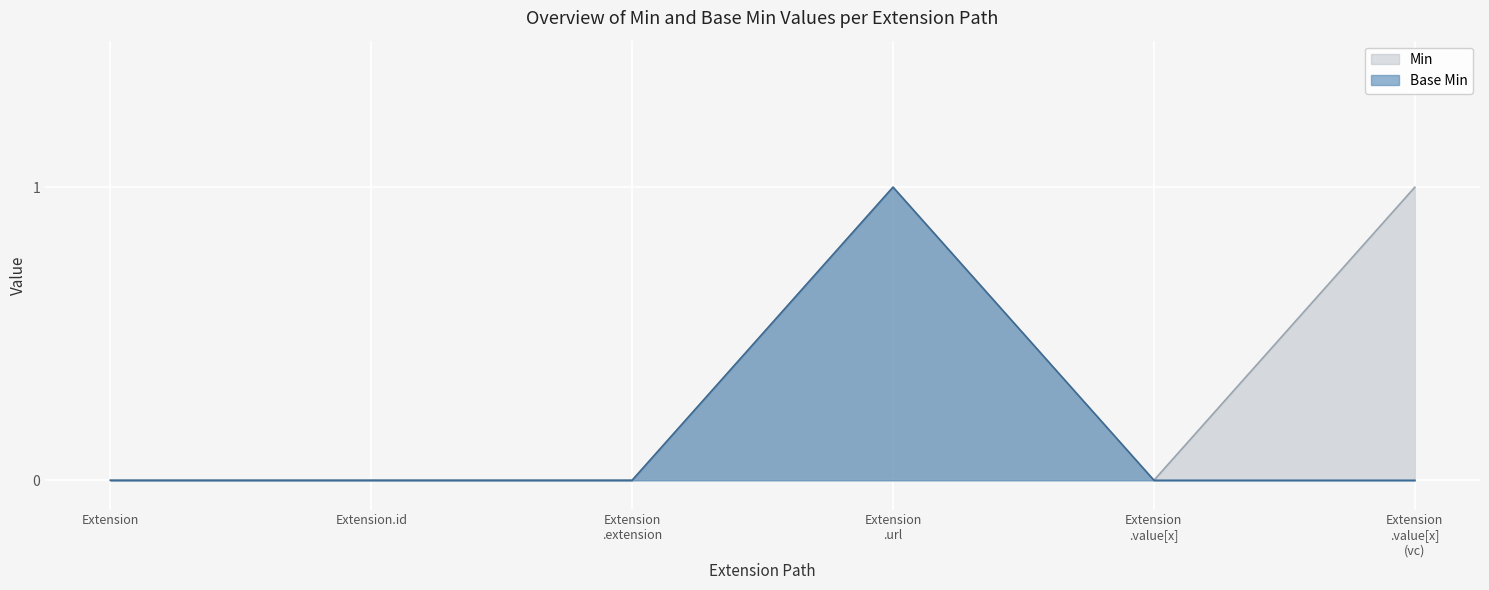

How many distinct data groups are displayed?

2